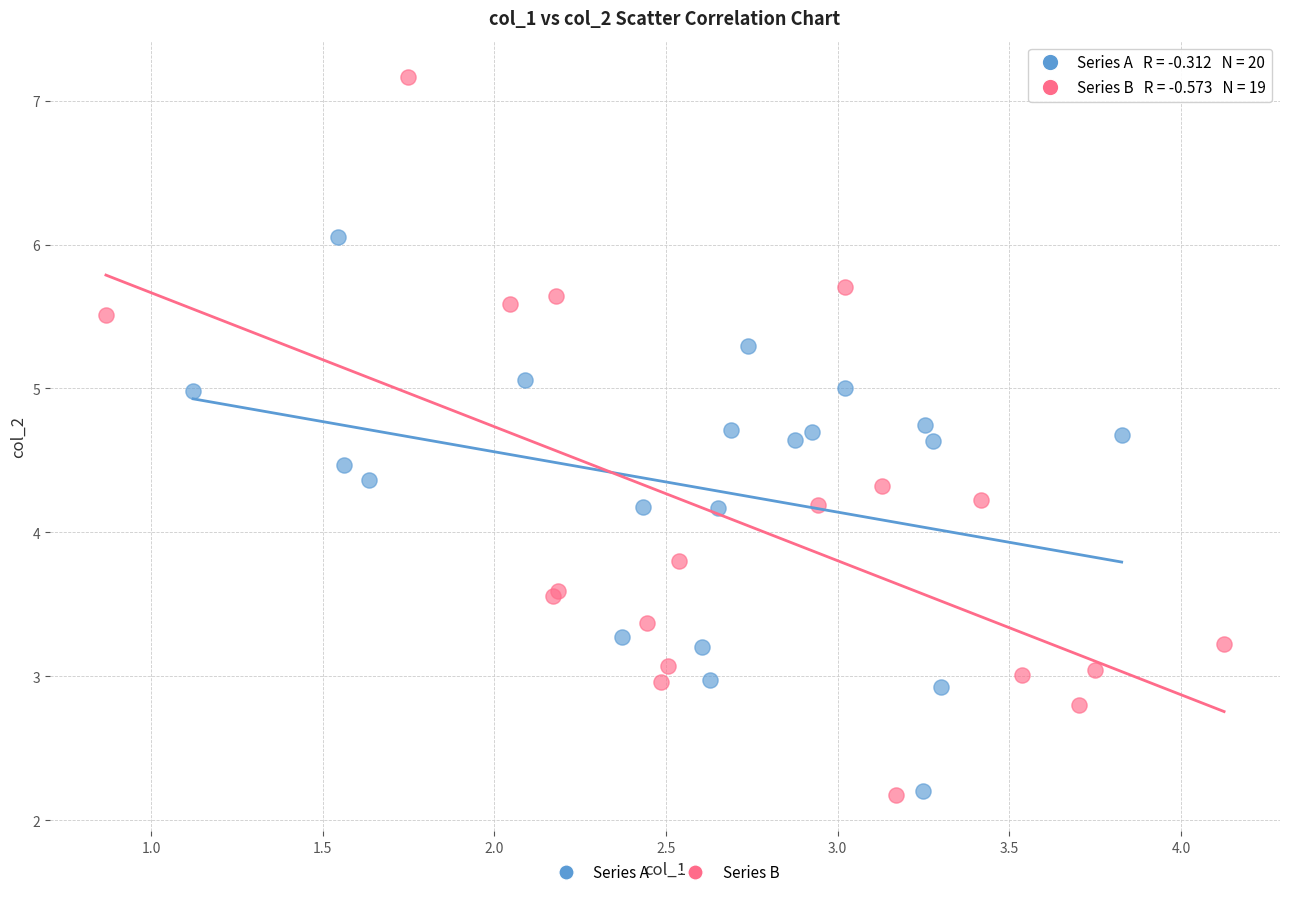

Which series has the largest Y range (max minus min)?

Series B